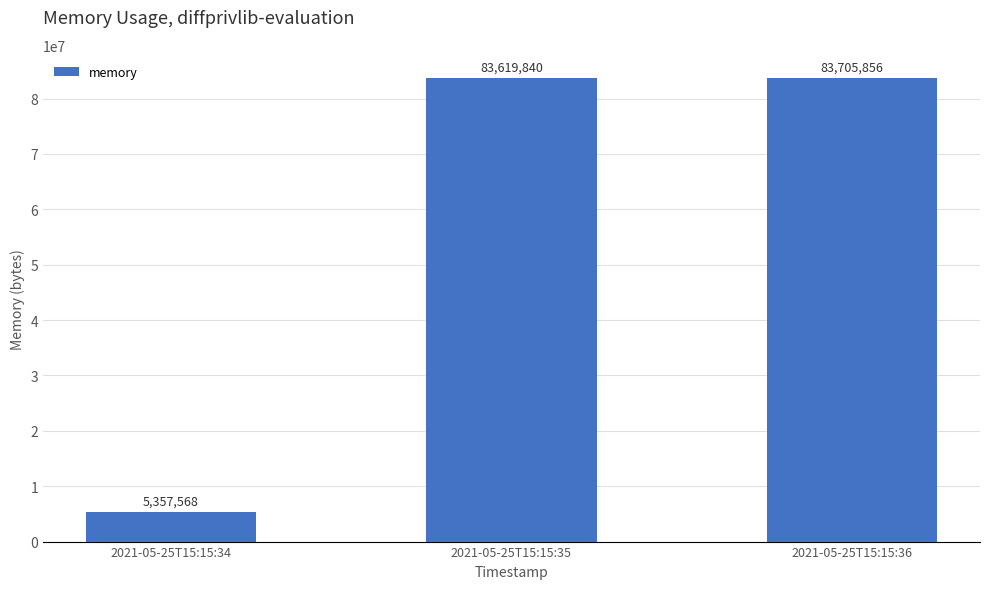

Does the chart contain any negative values?

No